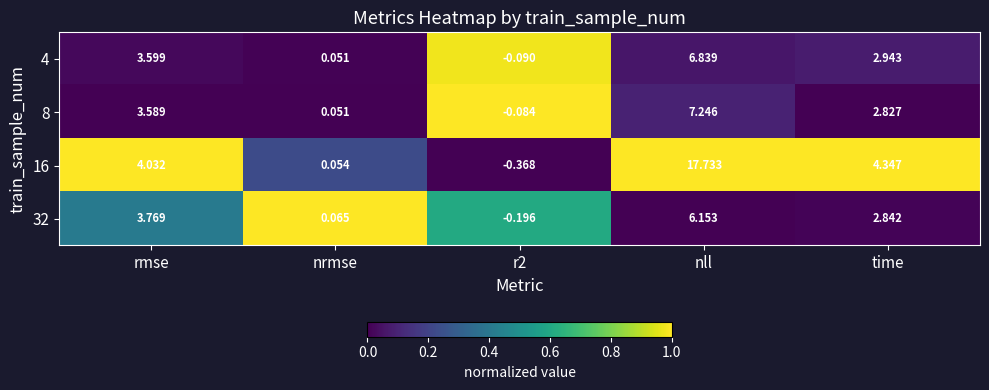

Which label corresponds to the largest value in the chart?

nll